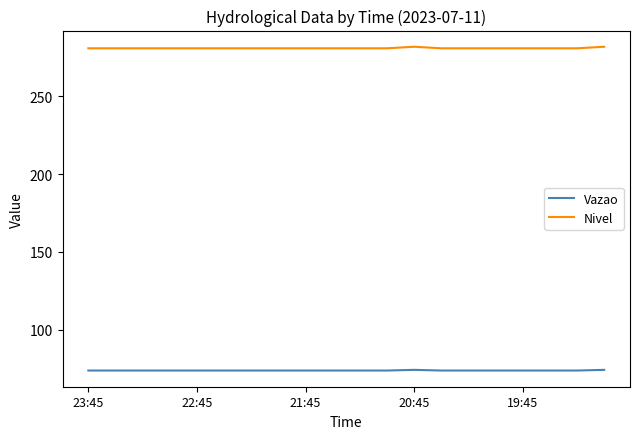

List the series in order of their peak value, lowest first.

Vazao, Nivel